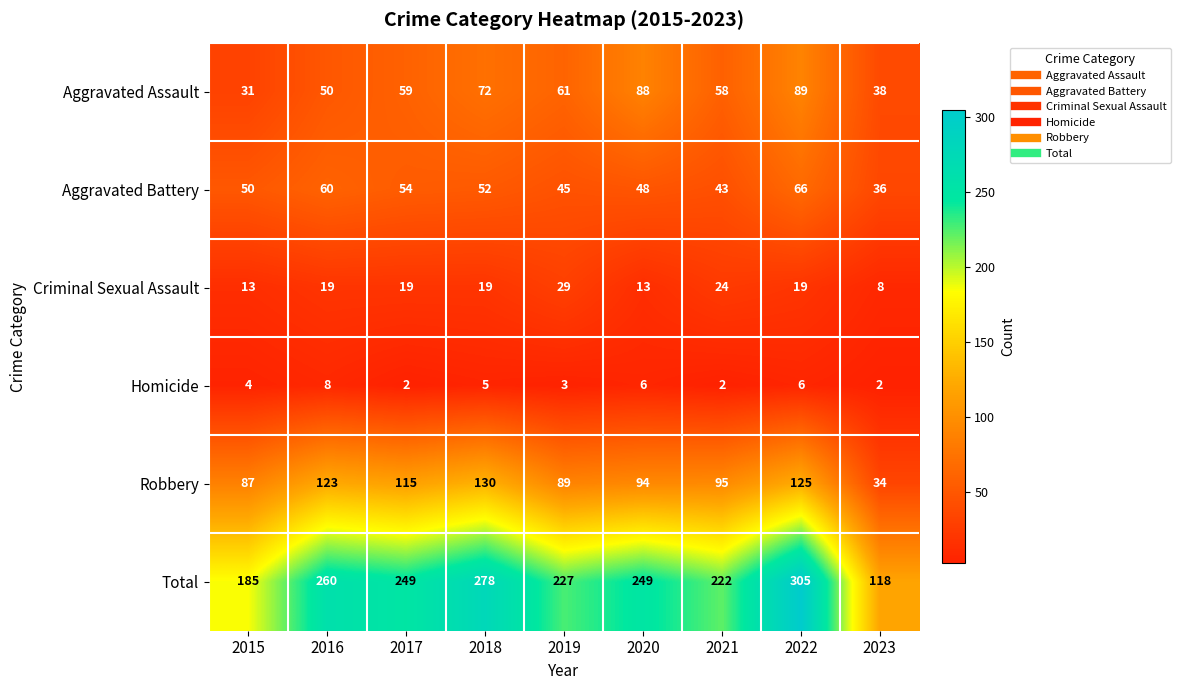

List the series in order of their peak value, lowest first.

Homicide, Criminal Sexual Assault, Aggravated Battery, Aggravated Assault, Robbery, Total